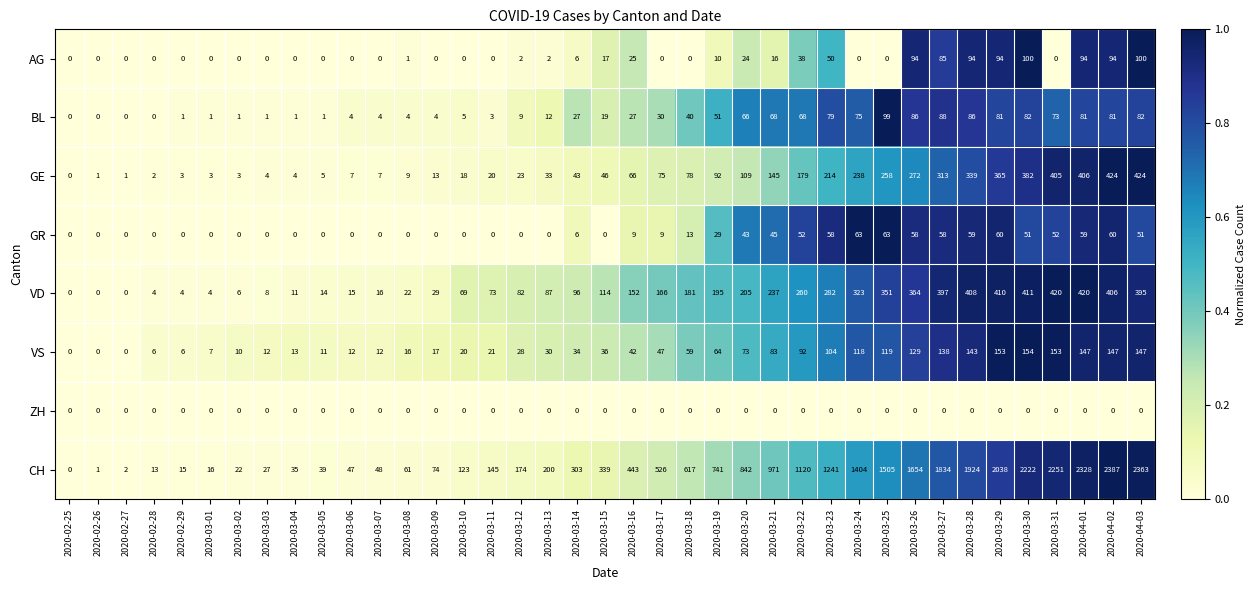

List the series in order of their peak value, highest first.

CH, GE, VD, VS, AG, BL, GR, ZH